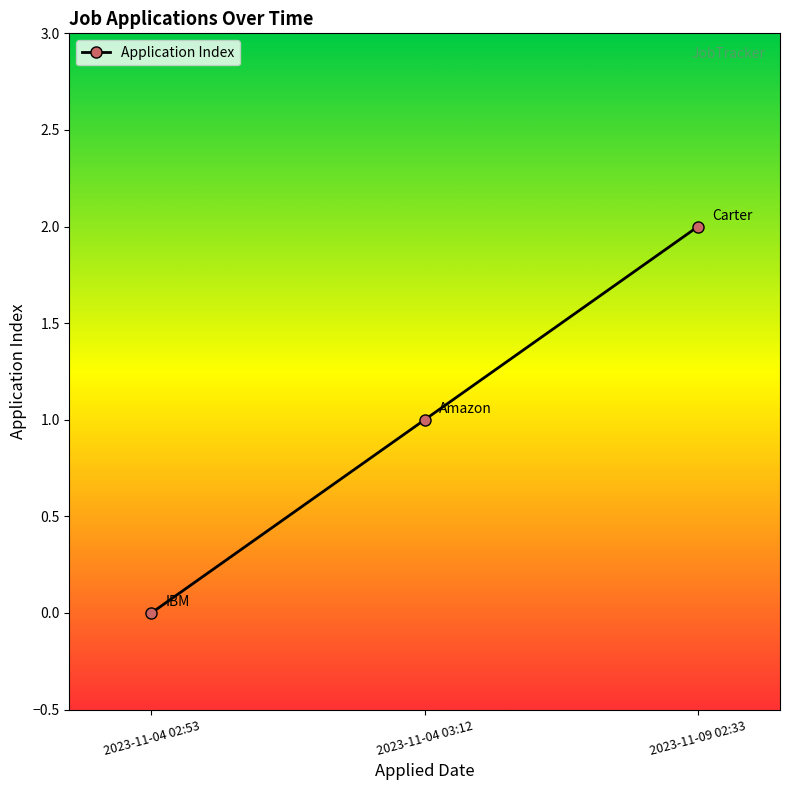

What value does the data have at 2023-11-09 02:33?

2